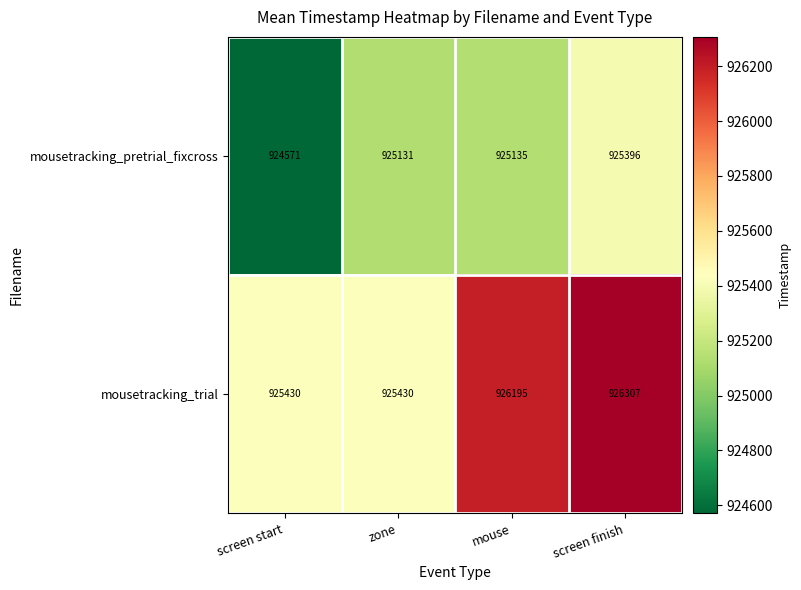

What is the highest value of the mousetracking_trial series?

926307